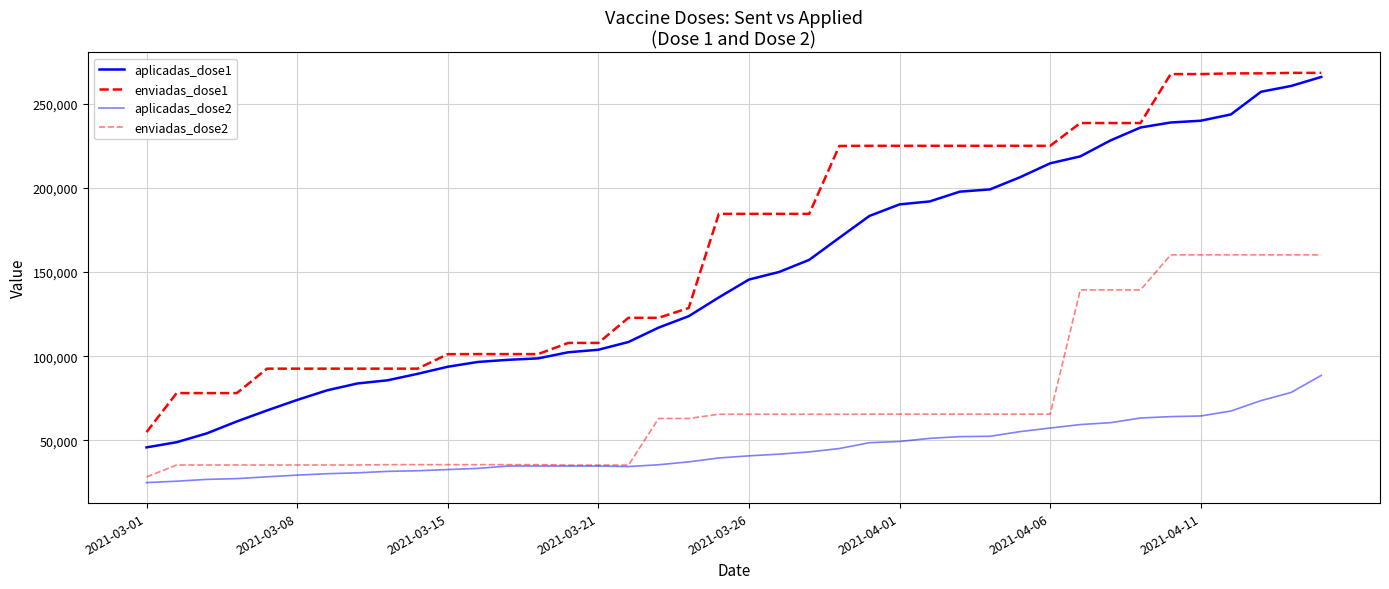

How many lines are shown in the chart?

4